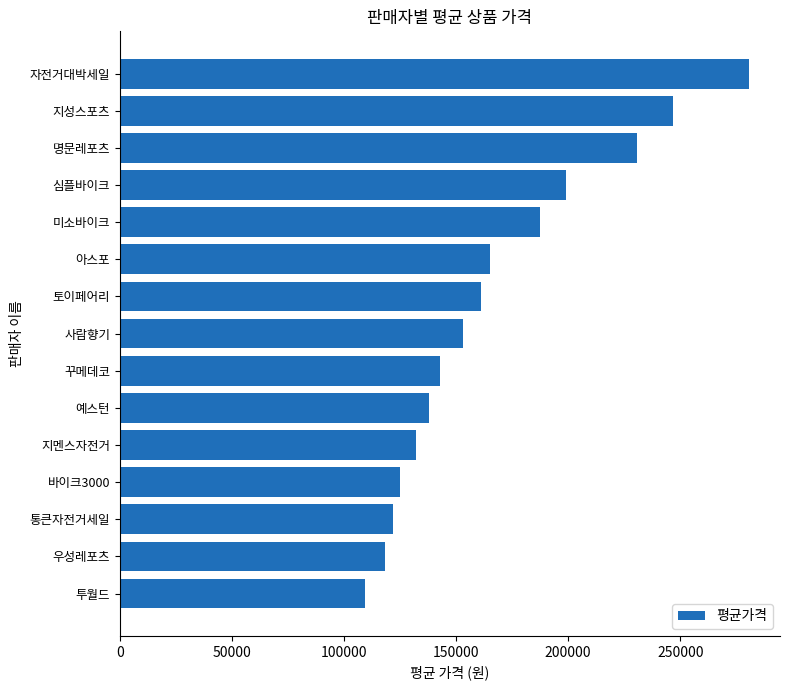

What is the difference between the second highest and minimum values?

137742